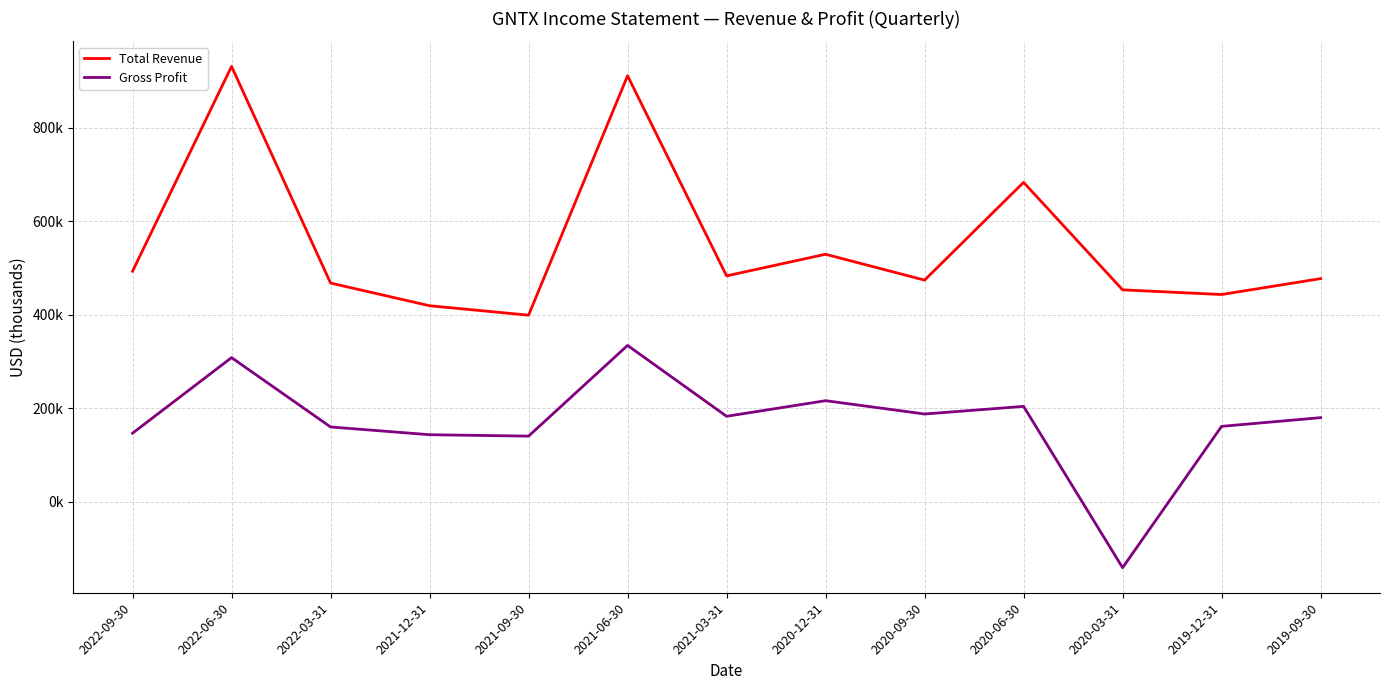

List the series in order of their peak value, lowest first.

Gross Profit, Total Revenue